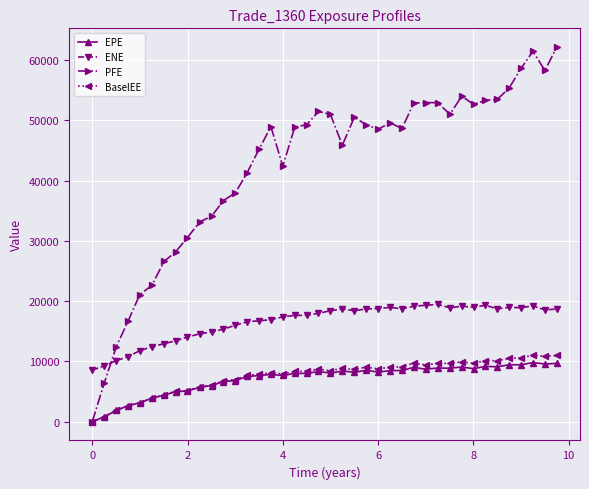

What is the highest value of the ENE series?

19468.9